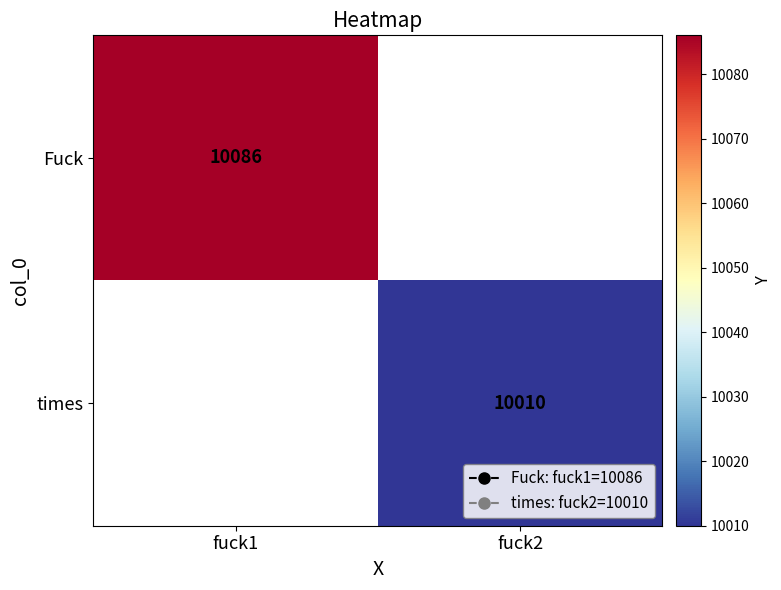

Which category has the highest value across all series?

fuck1